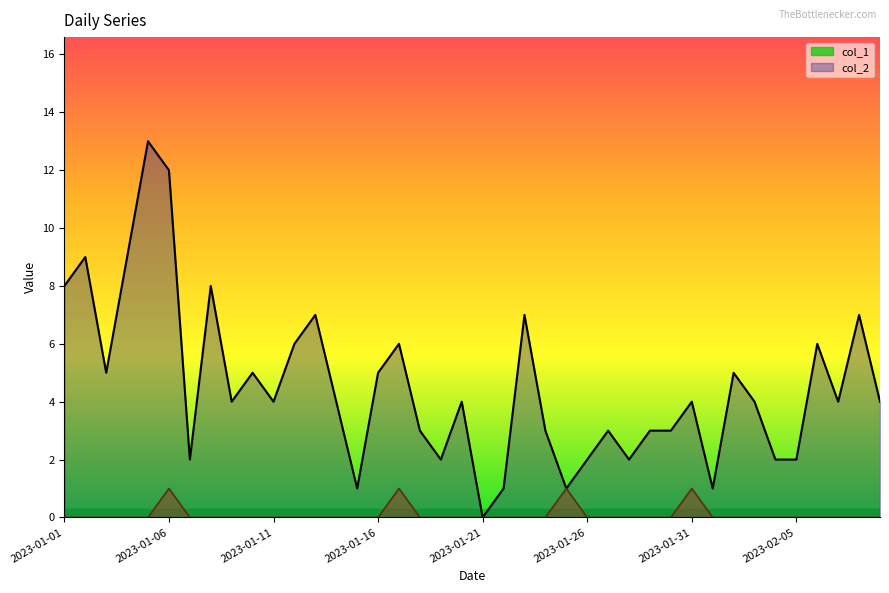

What is the difference between the maximum and second lowest values in the col_1 series?

12